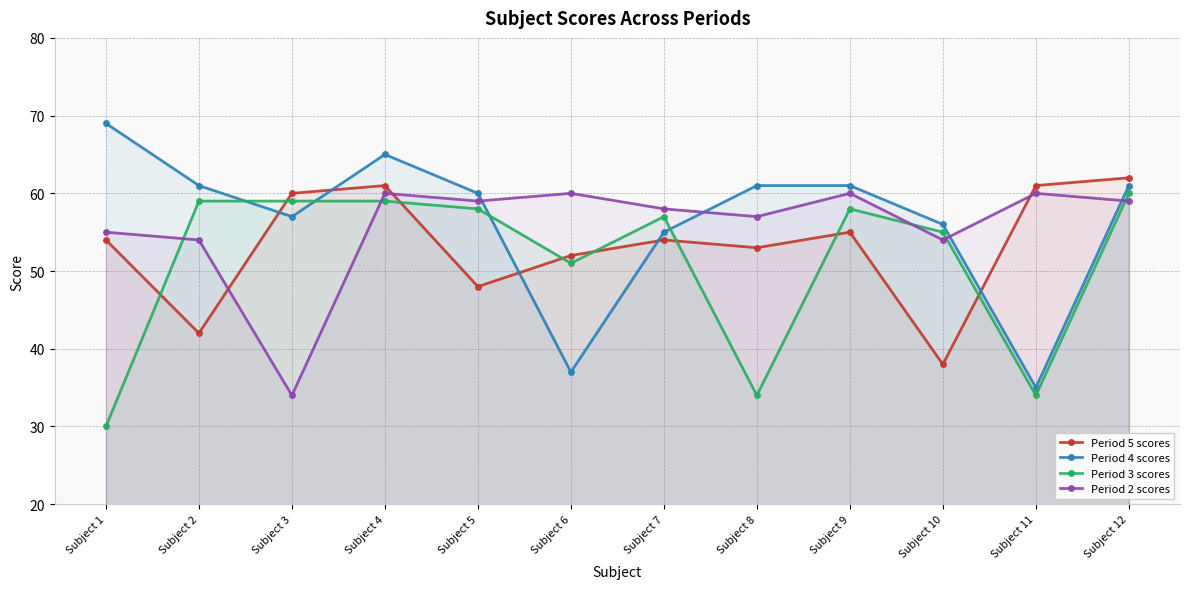

Reading left to right, what are all the values shown in this chart?

Period 5 scores: Subject 1=54	Subject 2=42	Subject 3=60	Subject 4=61	Subject 5=48	Subject 6=52	Subject 7=54	Subject 8=53	Subject 9=55	Subject 10=38	Subject 11=61	Subject 12=62
Period 4 scores: Subject 1=69	Subject 2=61	Subject 3=57	Subject 4=65	Subject 5=60	Subject 6=37	Subject 7=55	Subject 8=61	Subject 9=61	Subject 10=56	Subject 11=35	Subject 12=61
Period 3 scores: Subject 1=30	Subject 2=59	Subject 3=59	Subject 4=59	Subject 5=58	Subject 6=51	Subject 7=57	Subject 8=34	Subject 9=58	Subject 10=55	Subject 11=34	Subject 12=60
Period 2 scores: Subject 1=55	Subject 2=54	Subject 3=34	Subject 4=60	Subject 5=59	Subject 6=60	Subject 7=58	Subject 8=57	Subject 9=60	Subject 10=54	Subject 11=60	Subject 12=59